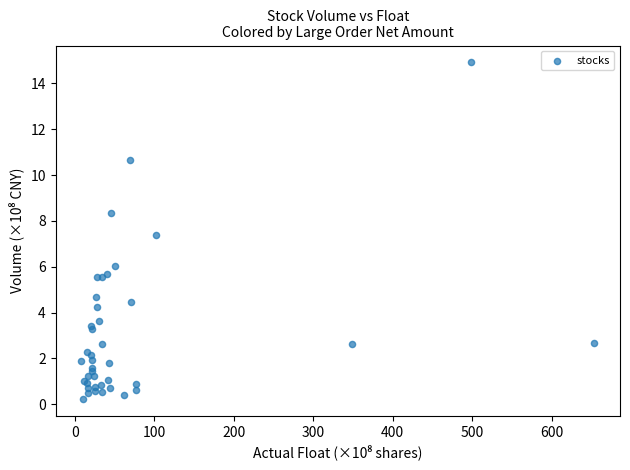

What Y value in the scatter plot is closest to 7?

7.4